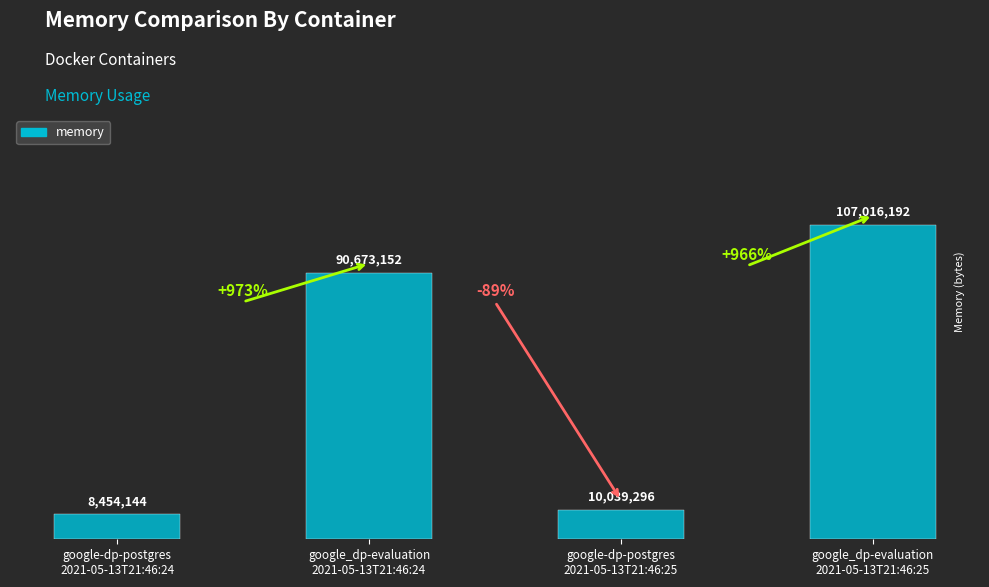

Does the chart contain any negative values?

No